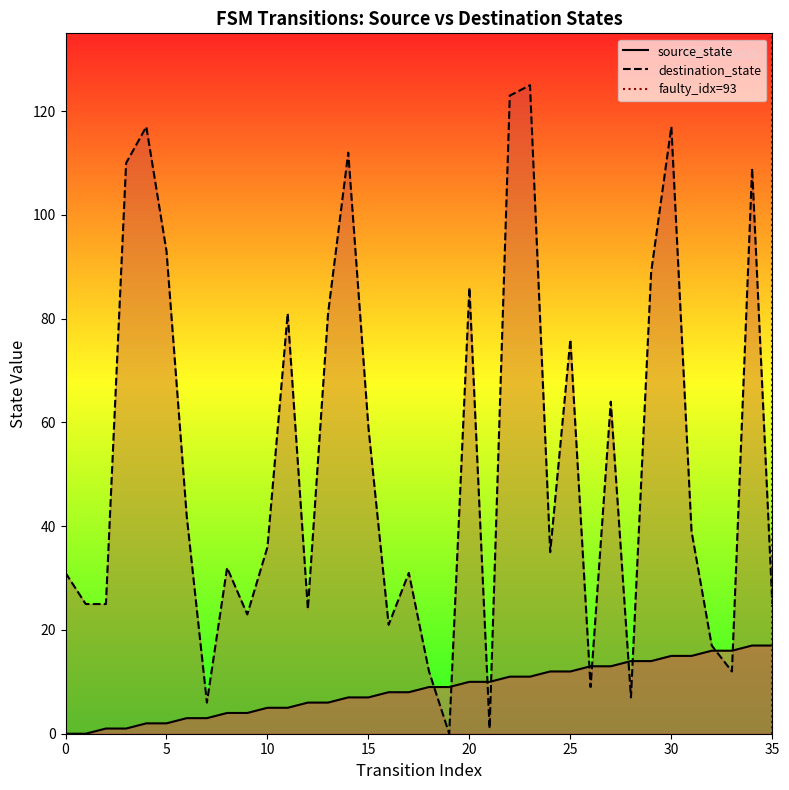

Is it true that destination_state equals 77 at 3?

False